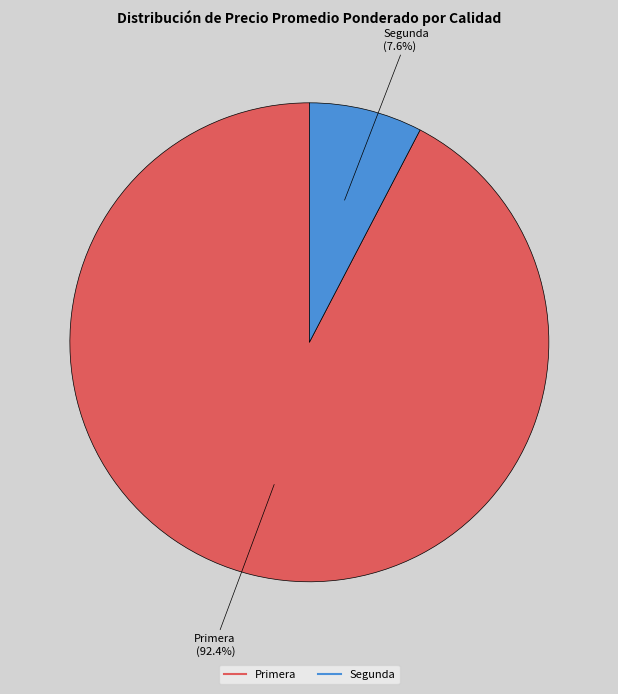

Does any single category account for the majority?

Yes